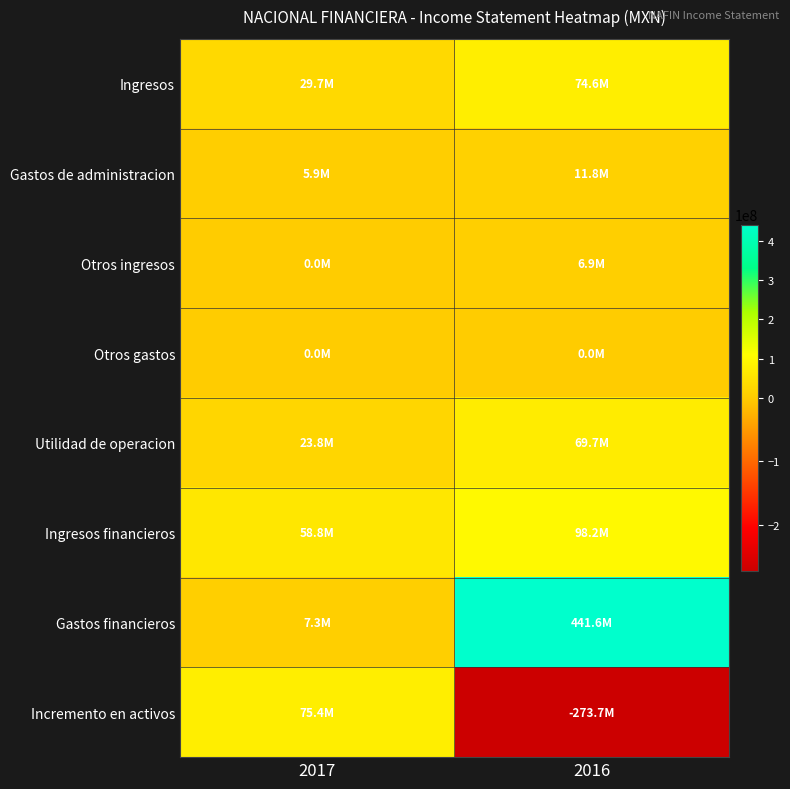

Count the number of categories in the chart.

2